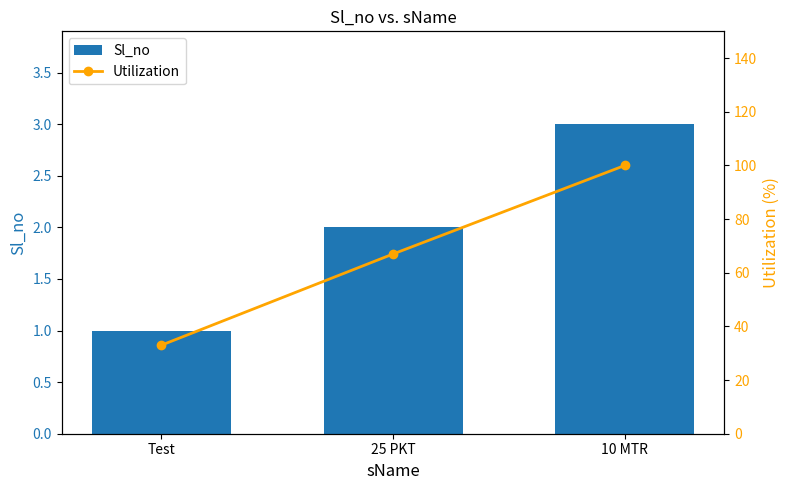

What is the sum of all Sl_no values?

6